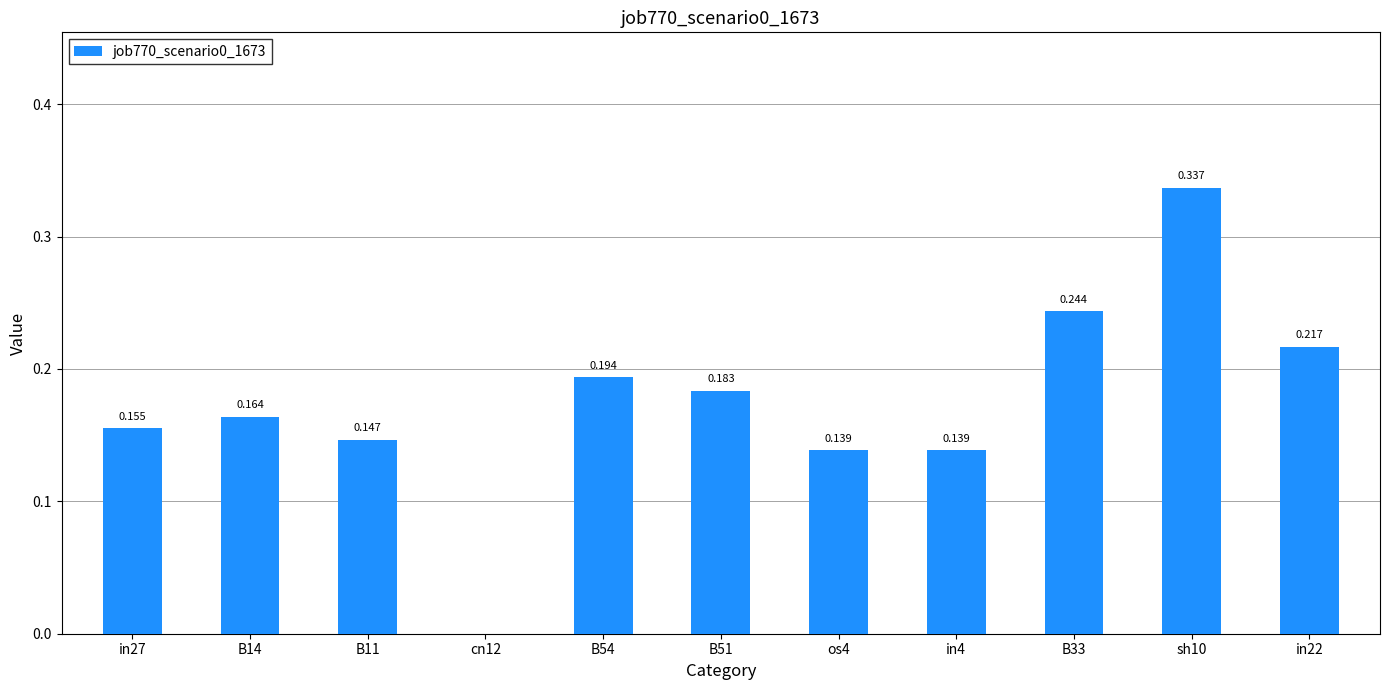

Are the bars grouped side by side (vs. stacked)?

No